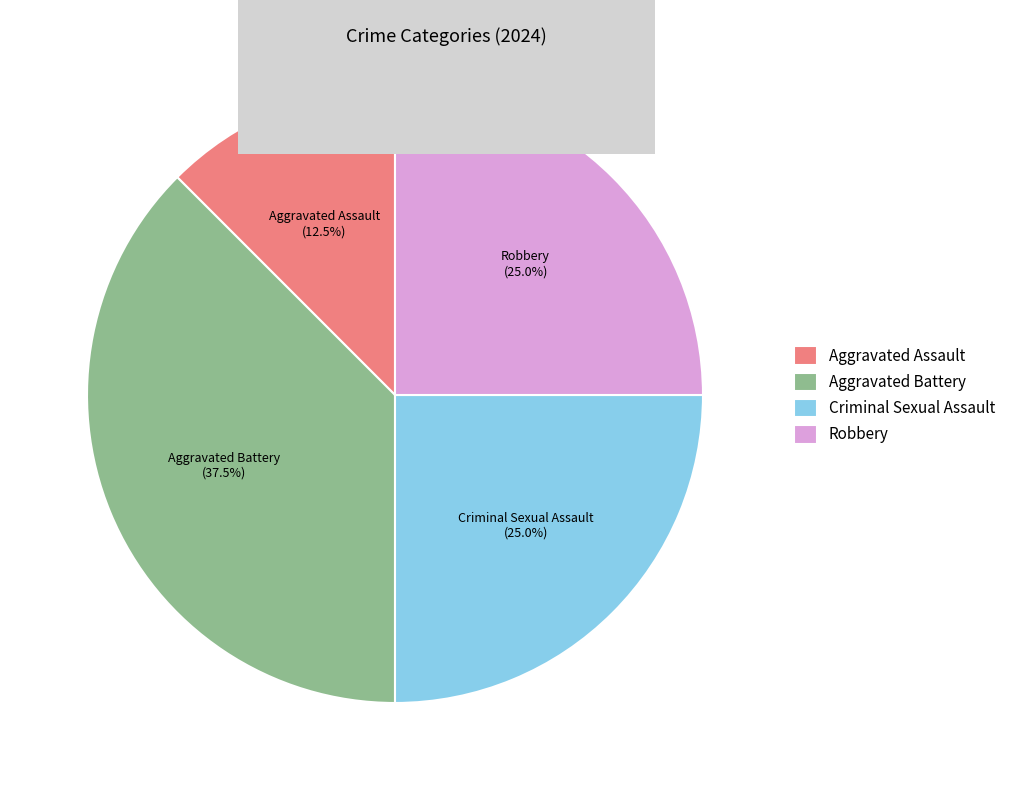

Which slice is the smallest?

Aggravated Assault